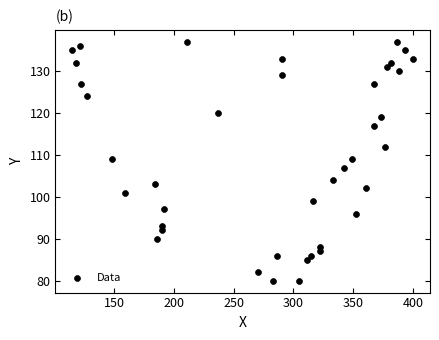

What is the range of X values (max minus min)?

285